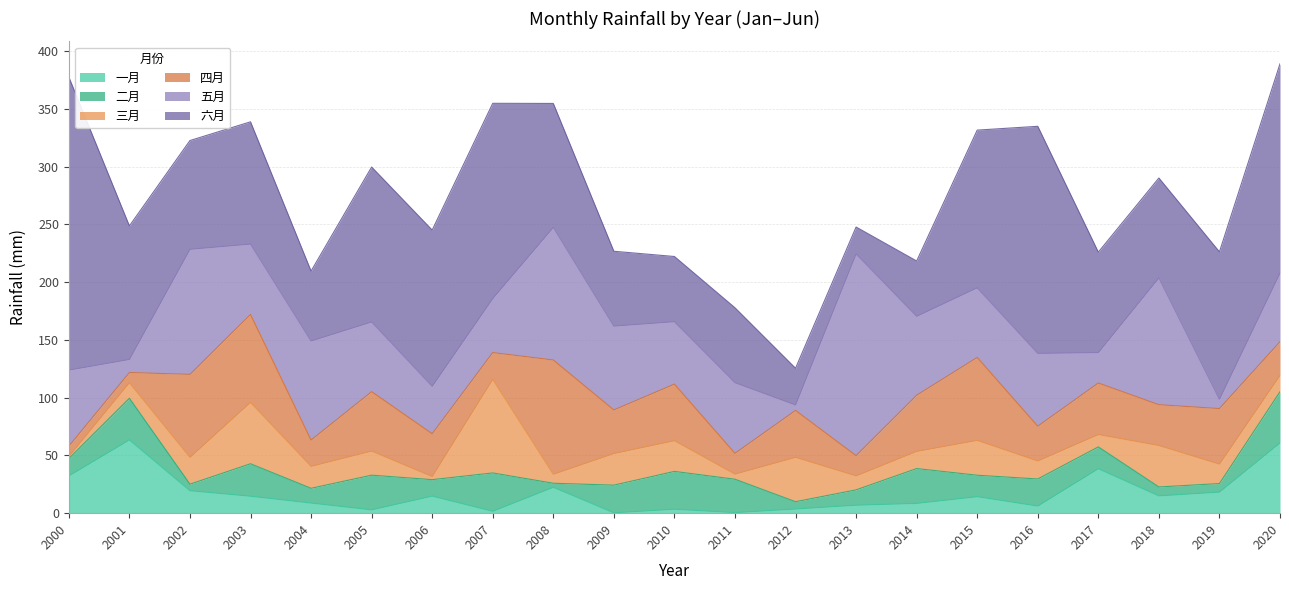

Which has a higher value, 2010 or 2020?

2020